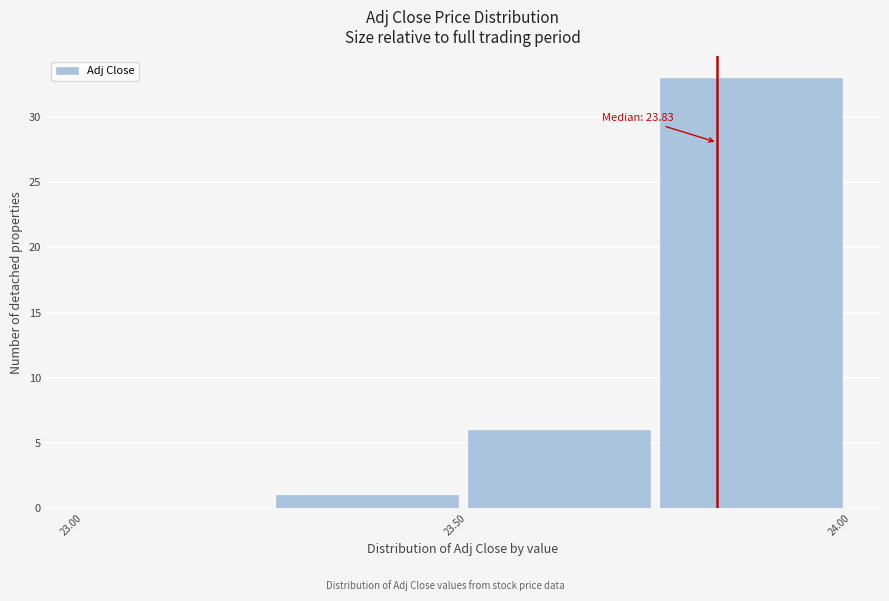

Which range on the x-axis has the tallest bar?

23.75 to 24.00